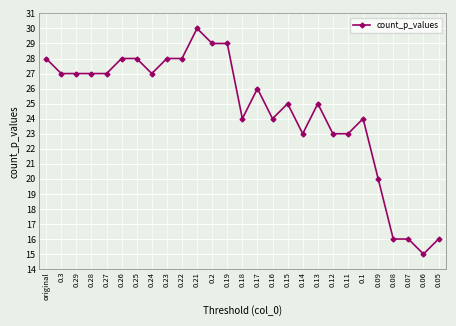

Reading left to right, extract all data points from this chart.

28	27	27	27	27	28	28	27	28	28	30	29	29	24	26	24	25	23	25	23	23	24	20	16	16	15	16